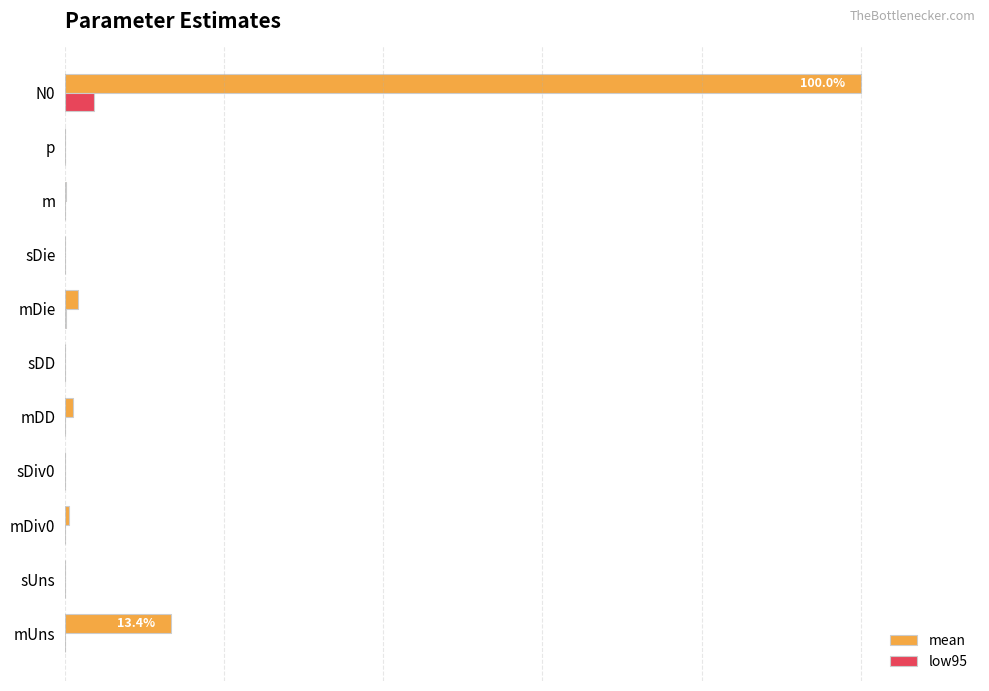

What are all the series names shown in the legend?

mean, low95